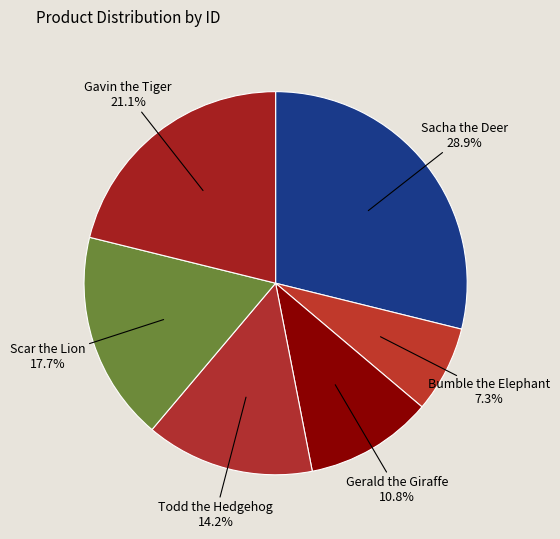

To the nearest percent, what is the difference between the largest and smallest slice percentages?

22%